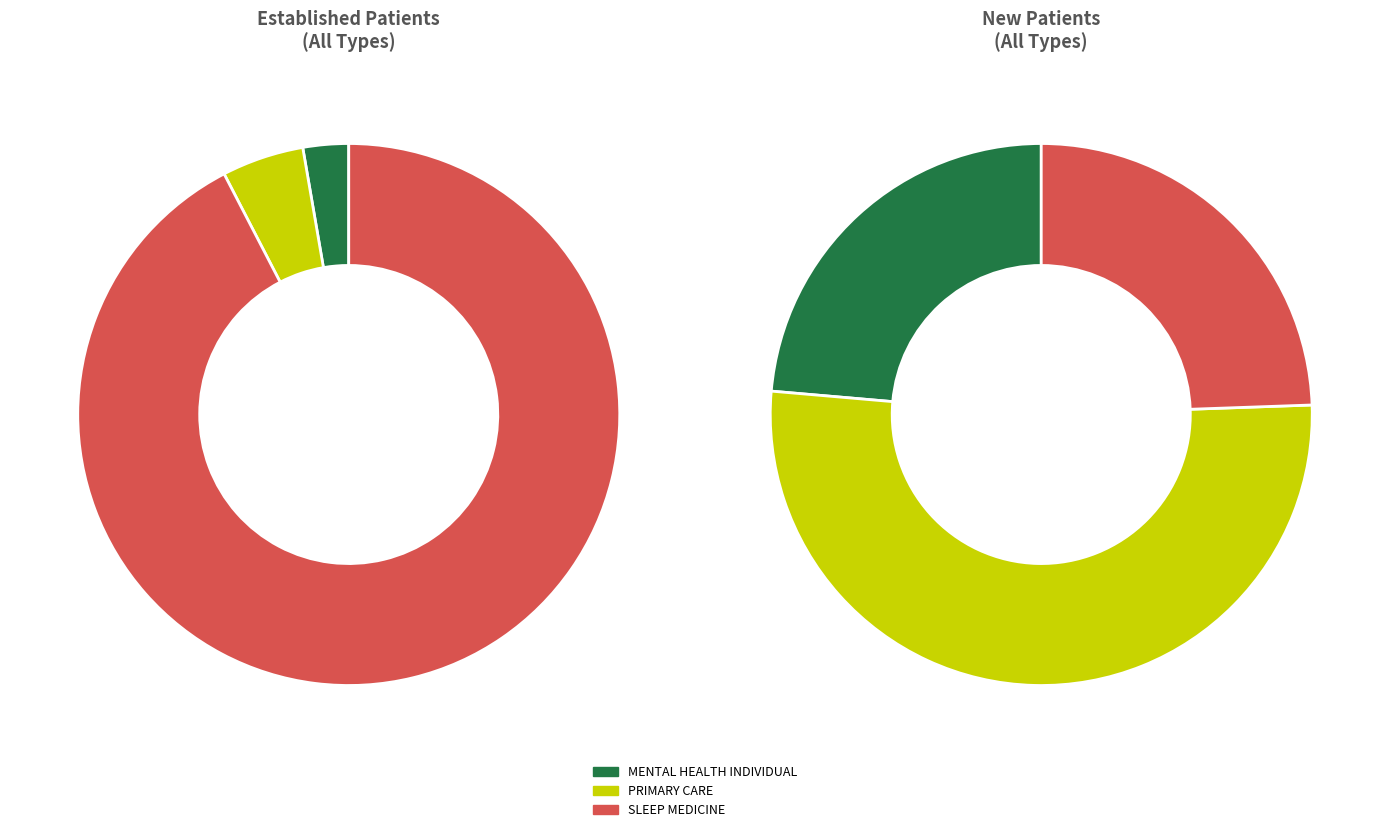

Is there a majority slice in this chart?

Yes